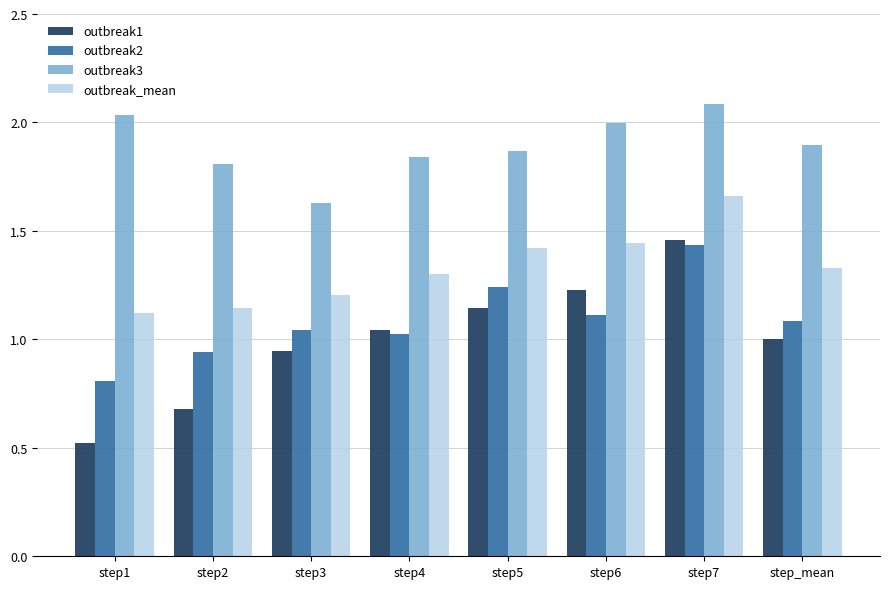

Is it true that outbreak_mean equals 2.0 at step5?

False